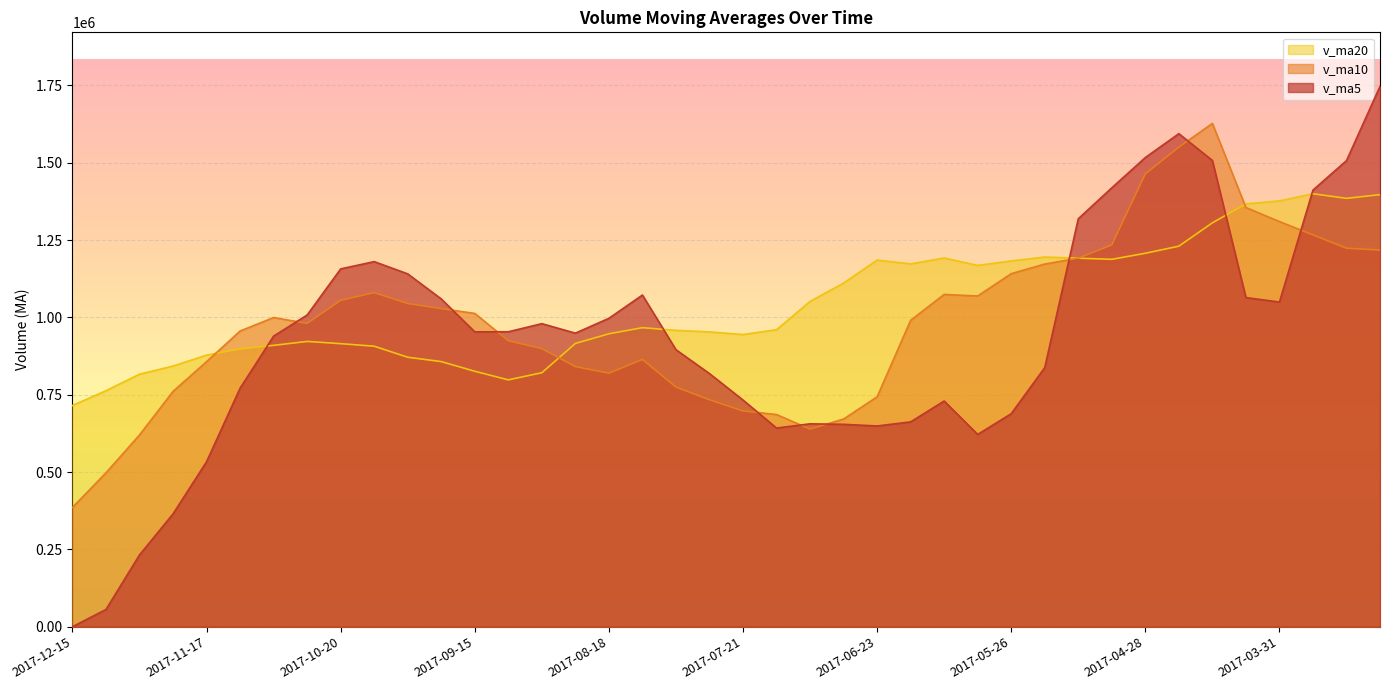

What are all the series names shown in the legend?

v_ma20, v_ma10, v_ma5